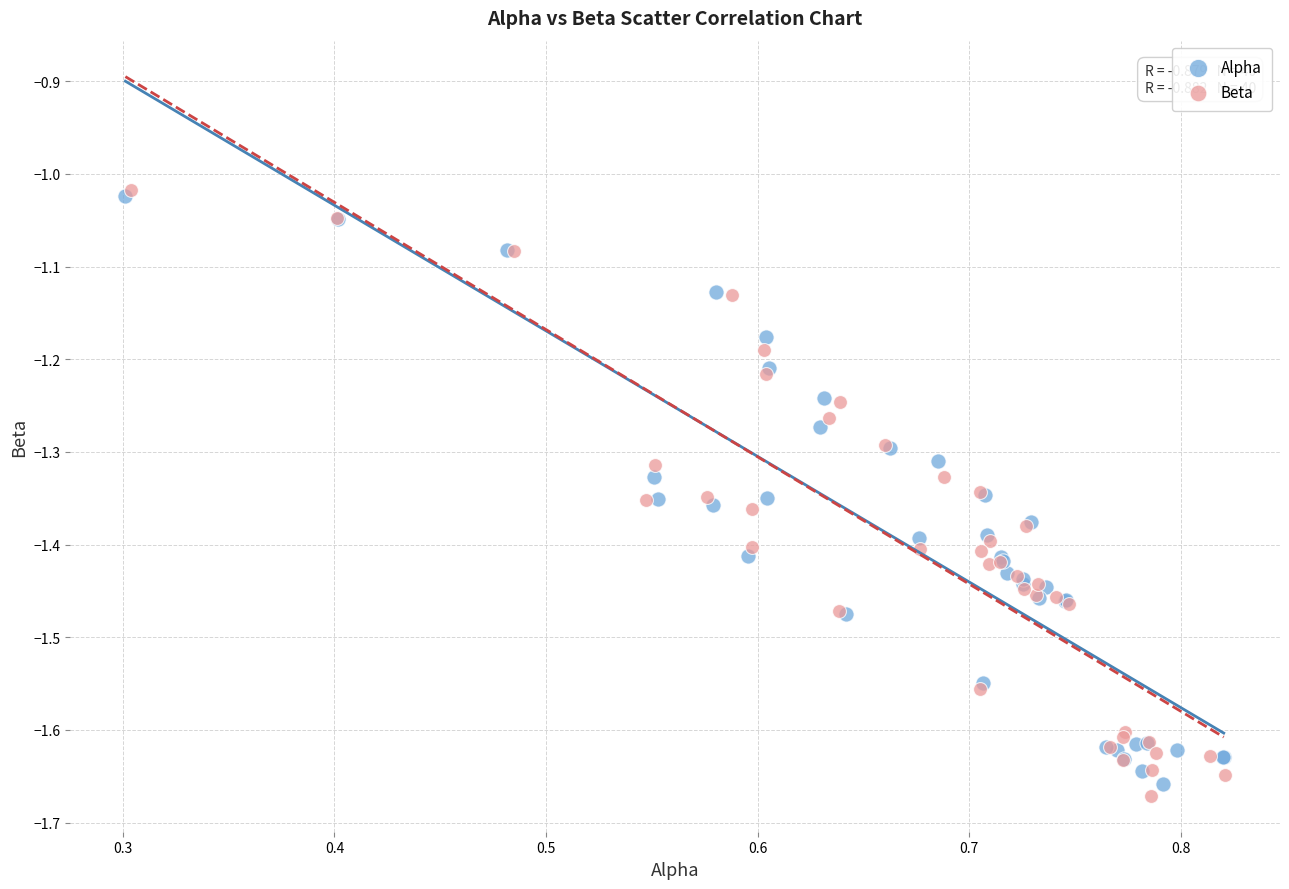

What are all the series names shown in the legend?

Alpha, Beta